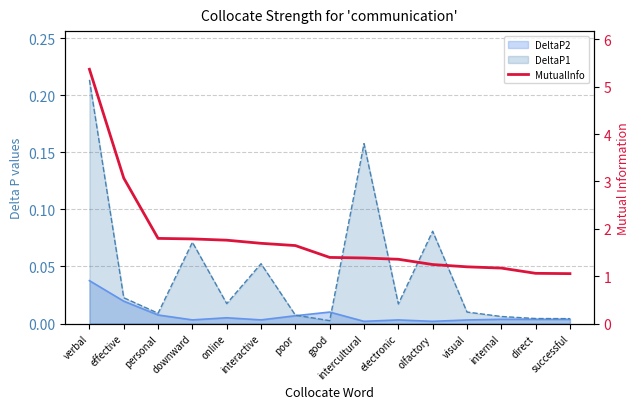

What is the value of the 15th point from the left?

1.1